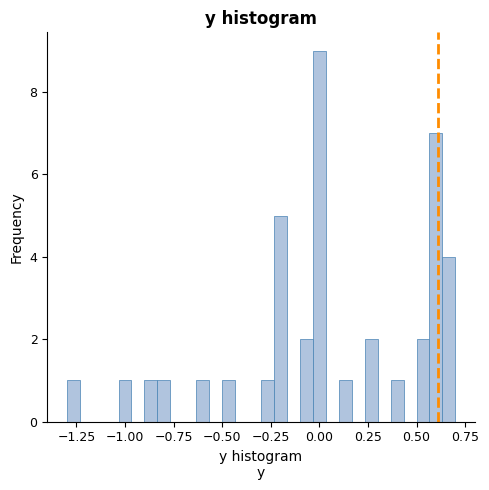

Read against the x-axis, roughly where is the centre of the tallest bar?

0.00